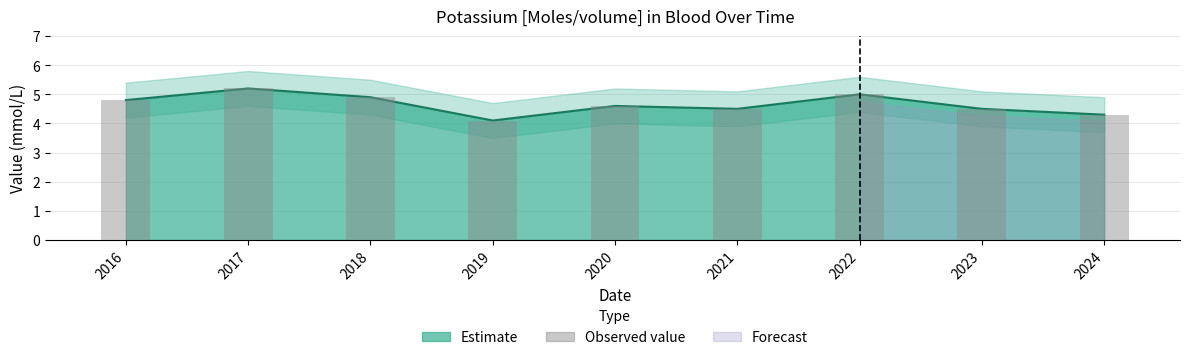

List the labels in order of value, largest first.

2017, 2022, 2018, 2016, 2020, 2021, 2023, 2024, 2019